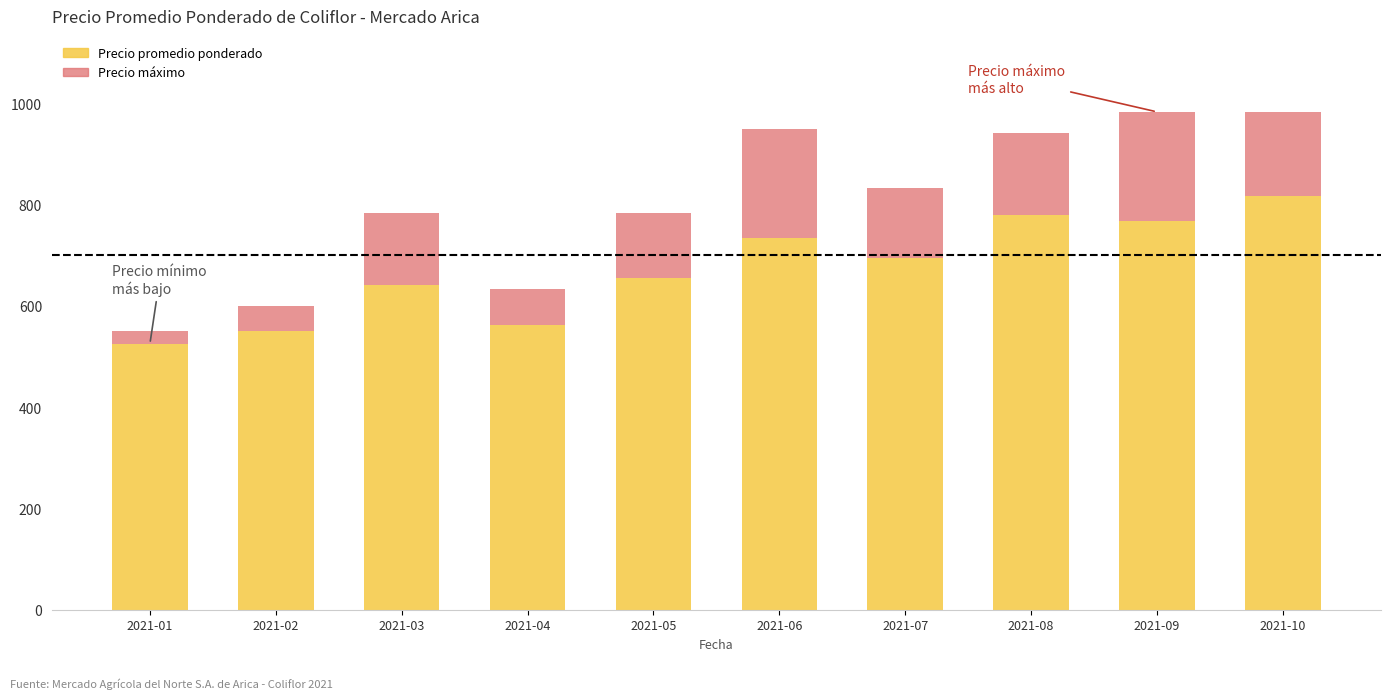

What is the difference between the Precio promedio ponderado values at 2021-01 and 2021-03?

117